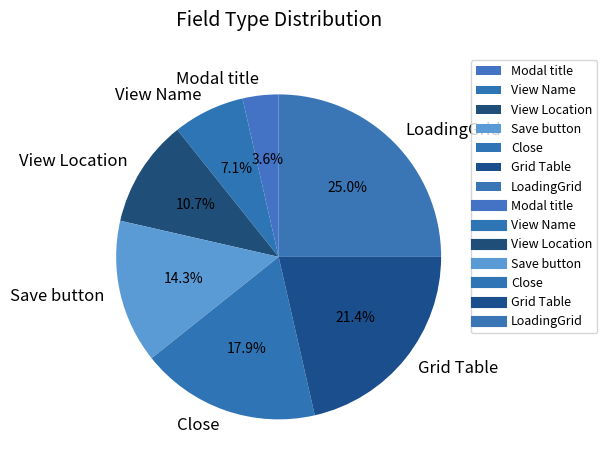

Is it true that Modal title is 4% of the pie?

True